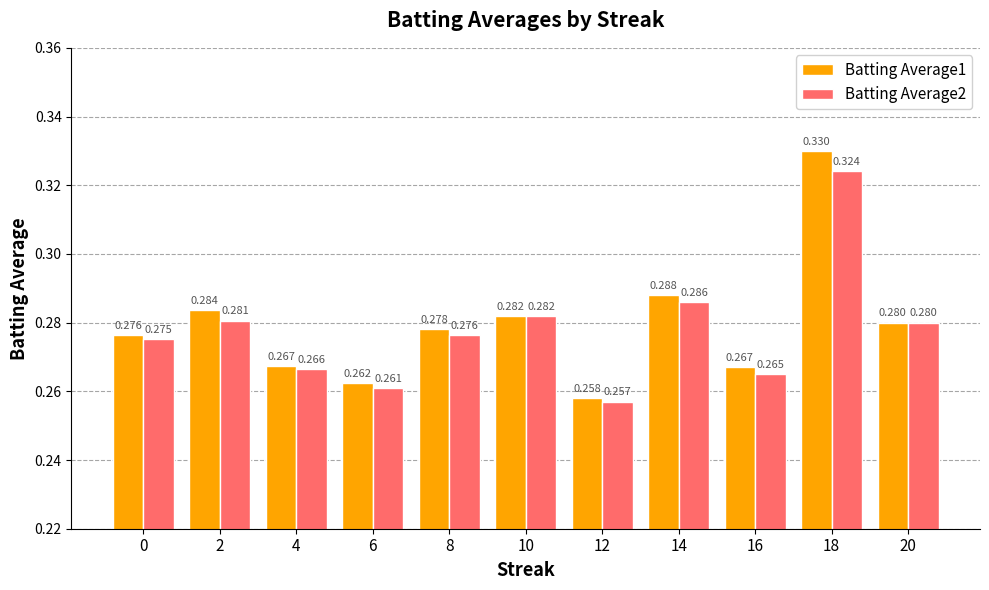

Is the value of Batting Average2 at 4 greater than the value of Batting Average1 at 4?

No